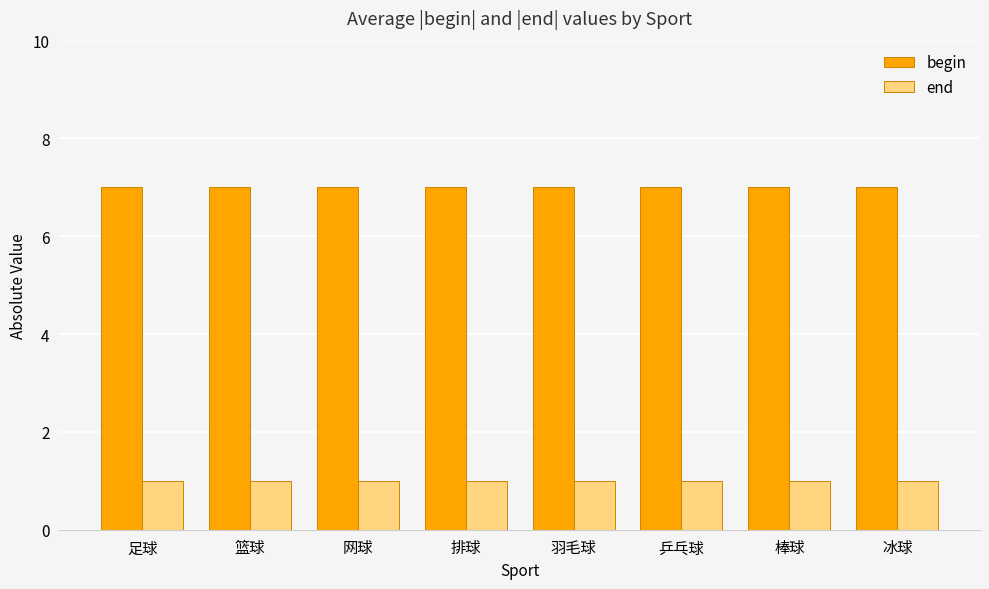

What is the spread (max minus min) of values at 排球?

6